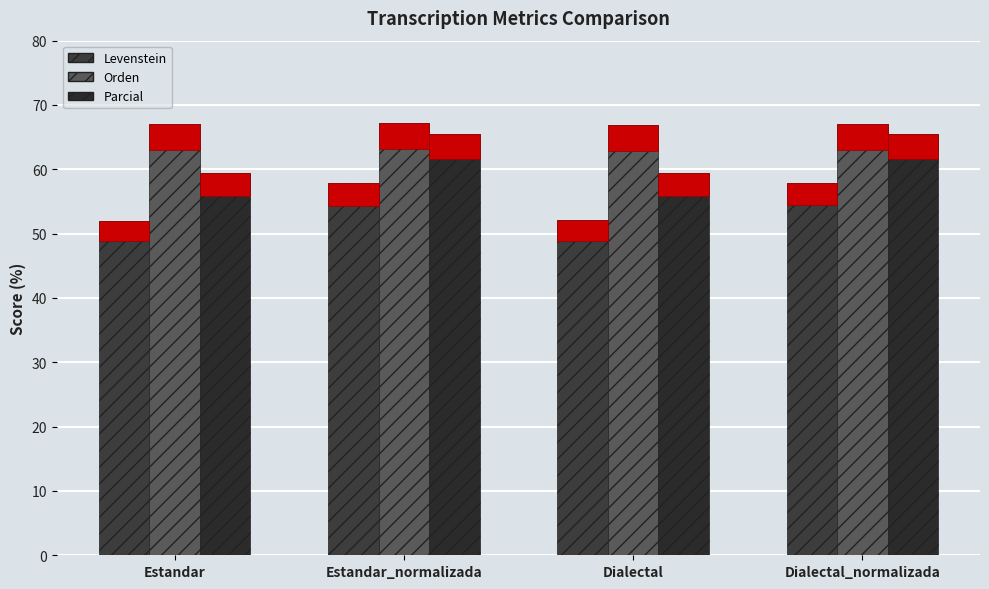

What is the label of the 3rd bar from the right?

Estandar_normalizada